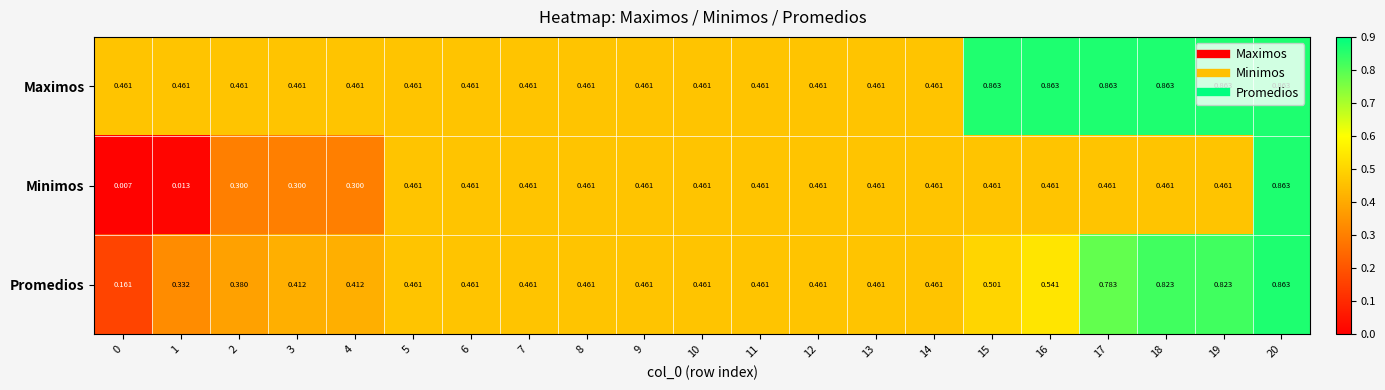

List the series in order of their overall mean, highest first.

Maximos, Promedios, Minimos